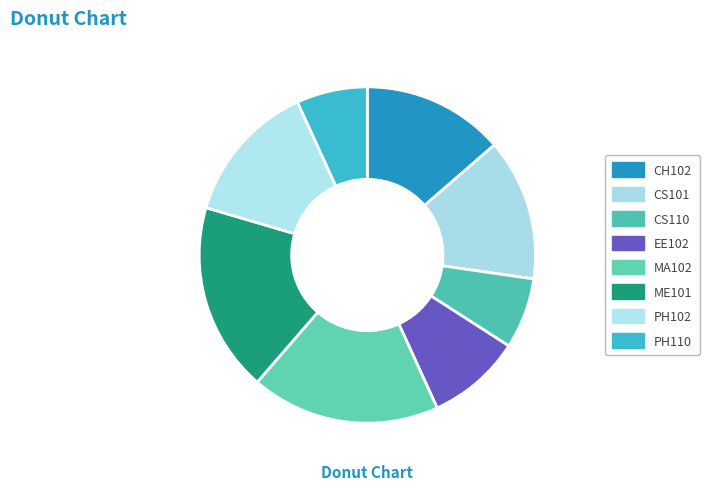

To the nearest percent, what is the combined percentage of CH102 and MA102?

32%